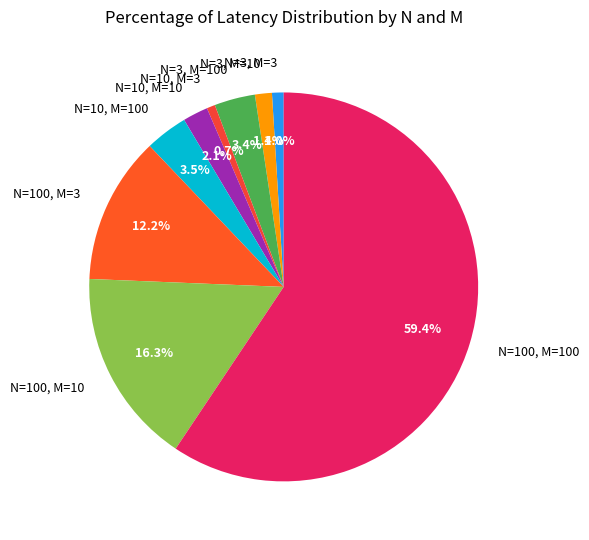

To the nearest percent, what percentage of the pie is N=3, M=100?

3%